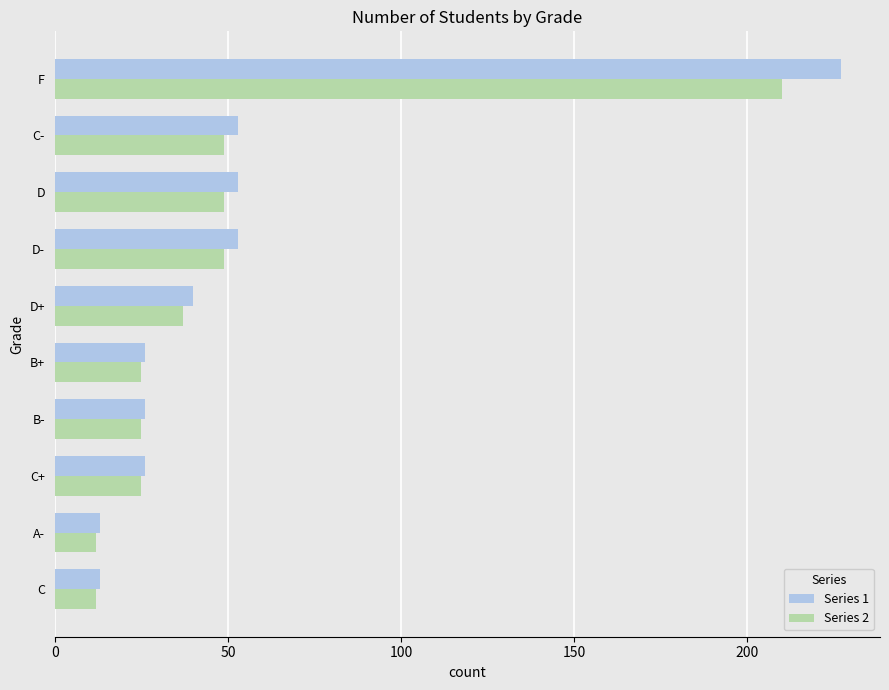

Is it true that Series 2 equals 321 at F?

False